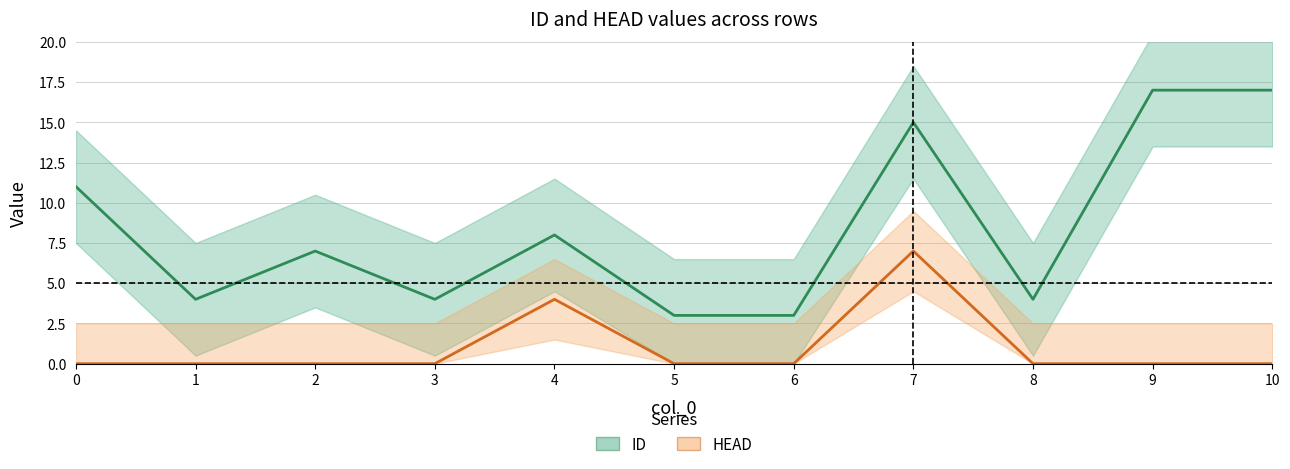

How many data points in HEAD are above 0?

2